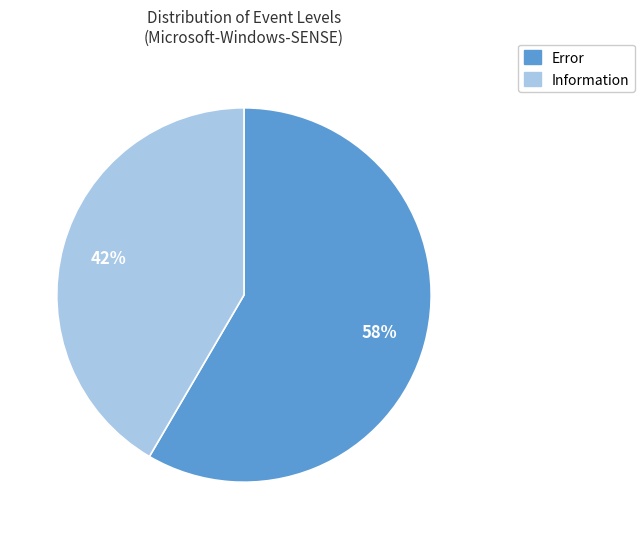

Is the sum of Information and Error greater than half?

Yes